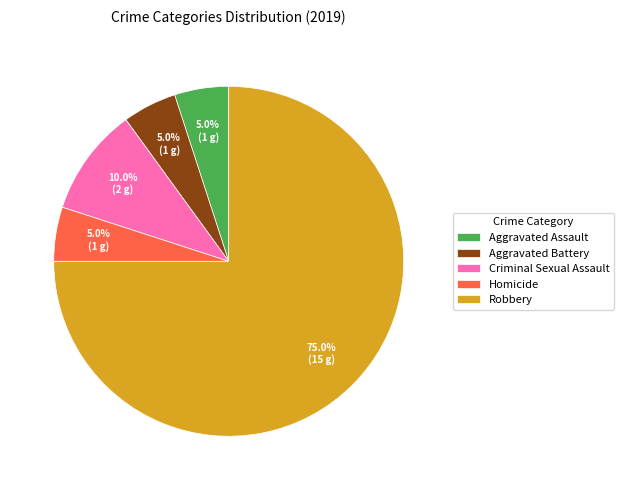

True or false: Criminal Sexual Assault accounts for 10% of the total.

True